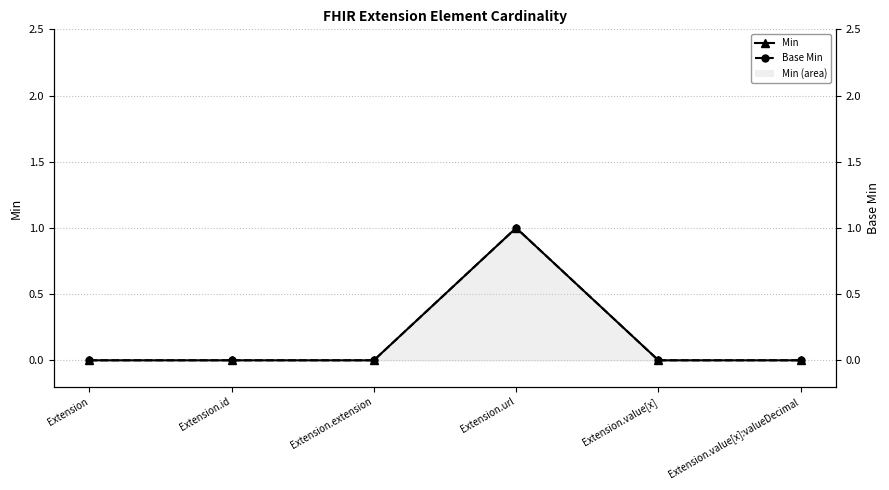

How many lines are shown in the chart?

2